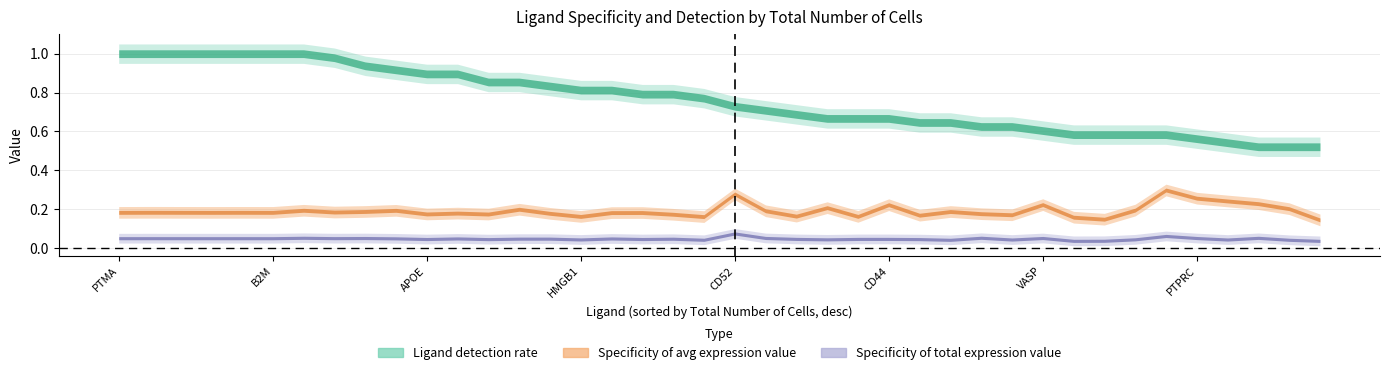

How many interior local valleys does the Ligand derived specificity of average expression value series have?

10